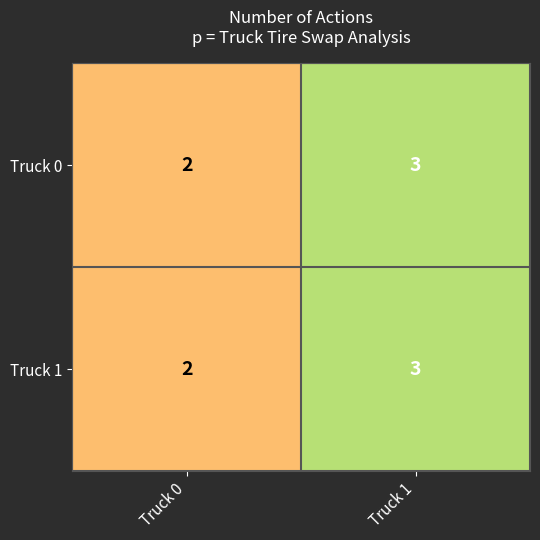

At which category does the chart reach its peak across all series?

Truck 1